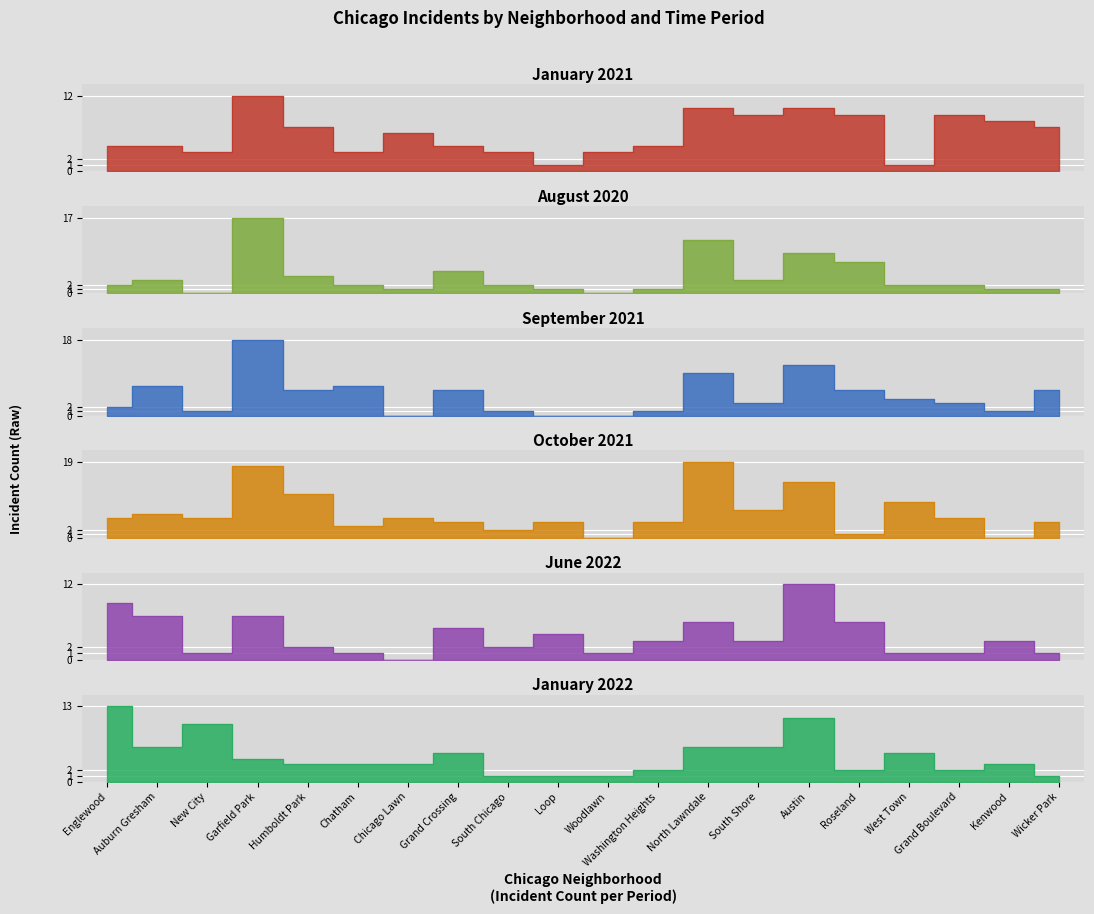

Does the chart display data point markers on the line(s)?

No